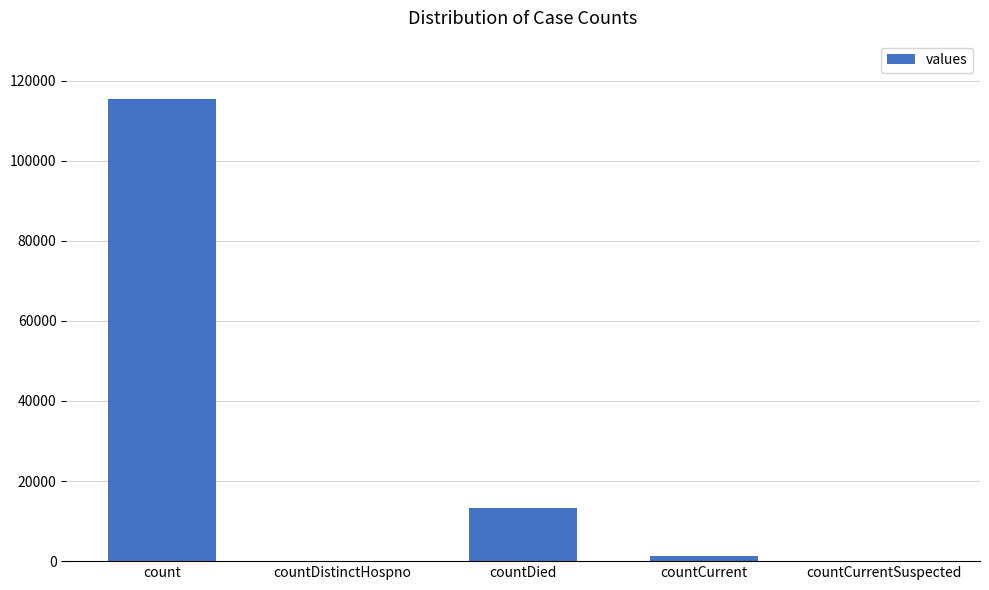

Reading left to right, list all the values displayed in this chart.

count=115379	countDistinctHospno=0	countDied=13343	countCurrent=1383	countCurrentSuspected=0